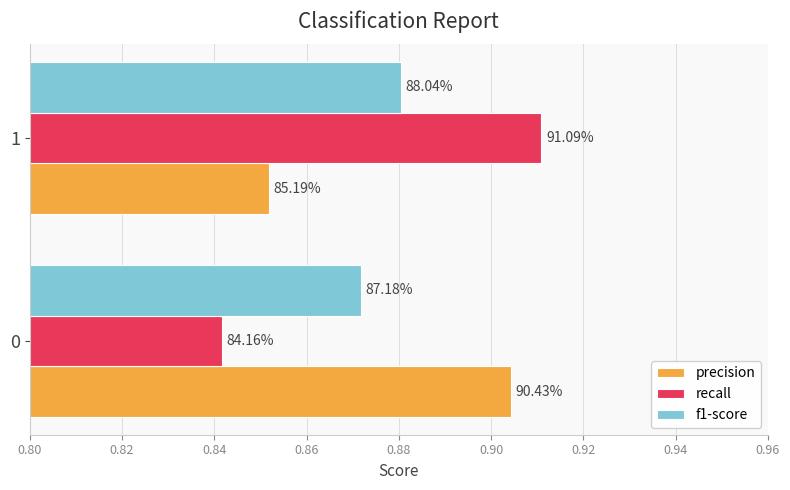

Which series has the widest spread of values?

recall